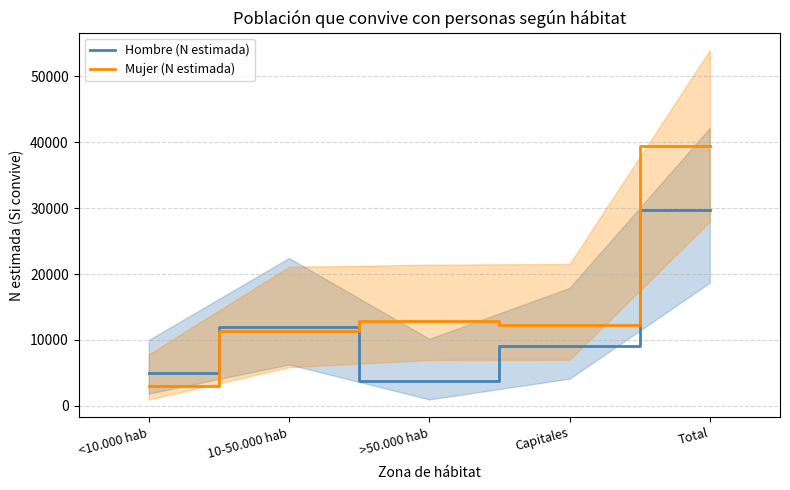

Count the number of categories in the chart.

5